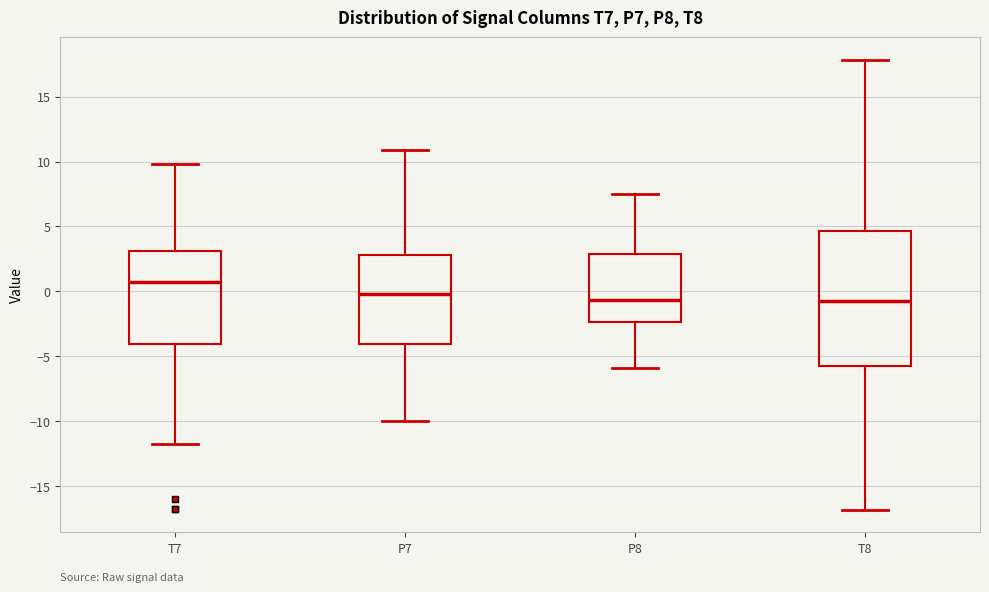

Where is the lower edge of the box for P7 on the y-axis? The values are not printed on the chart, so give them approximately, as read against the axis.

-4.0